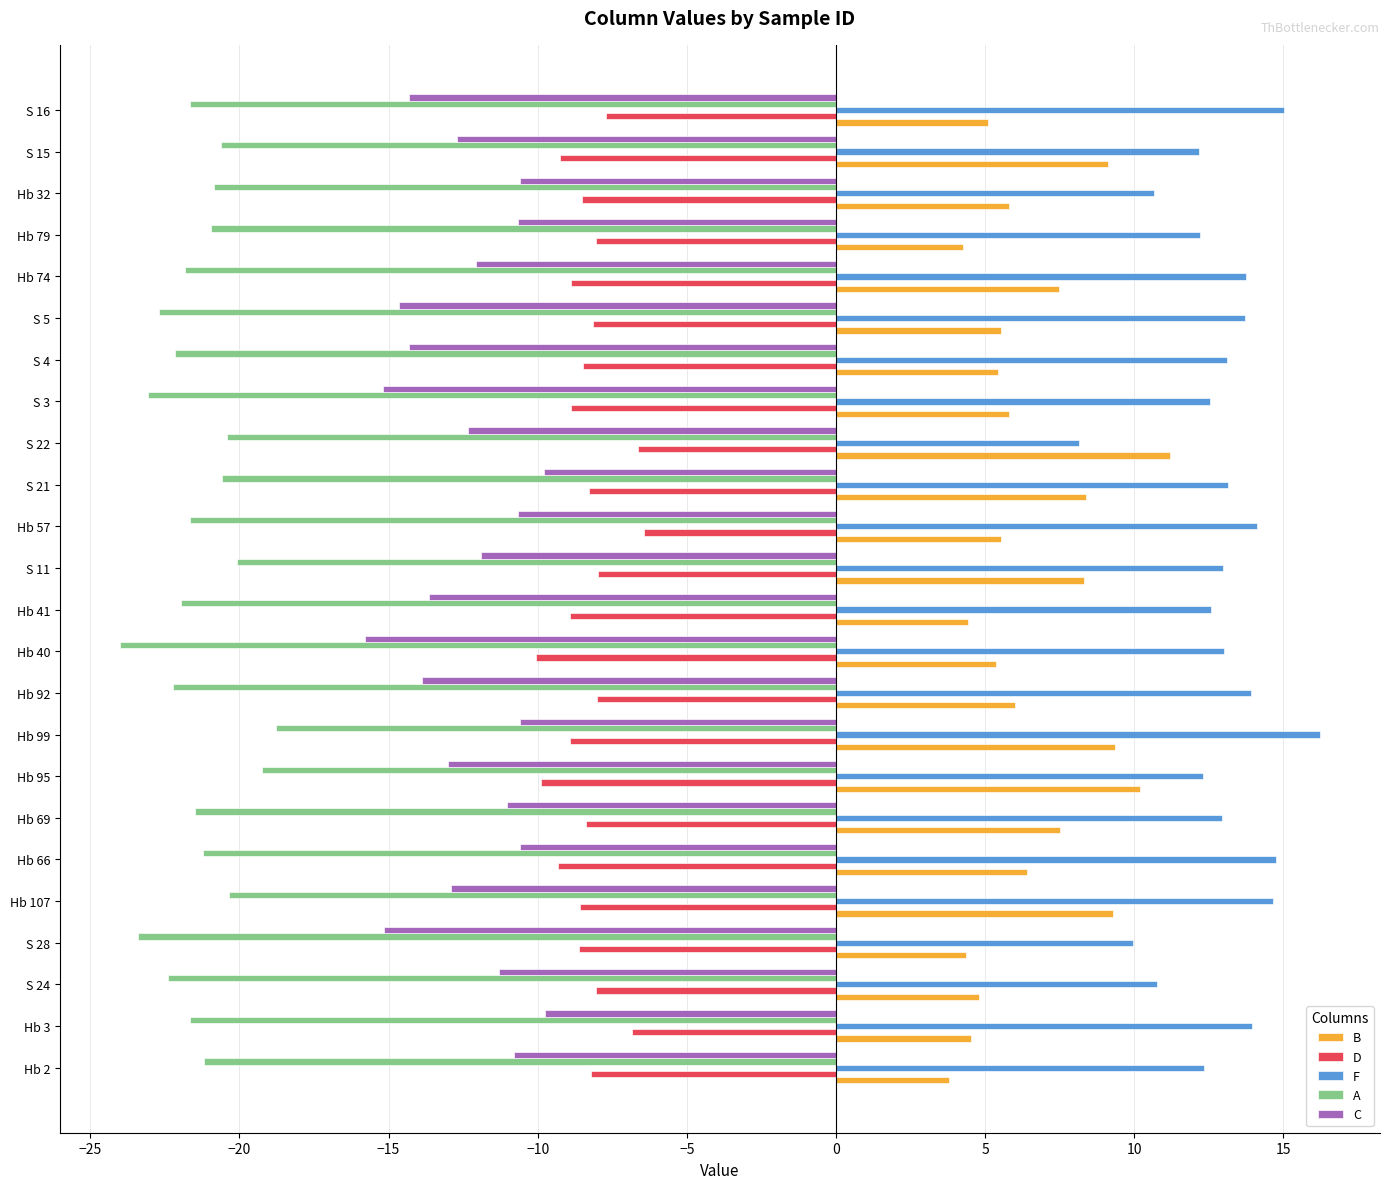

What is the approximate value of A at Hb 99?

-18.8